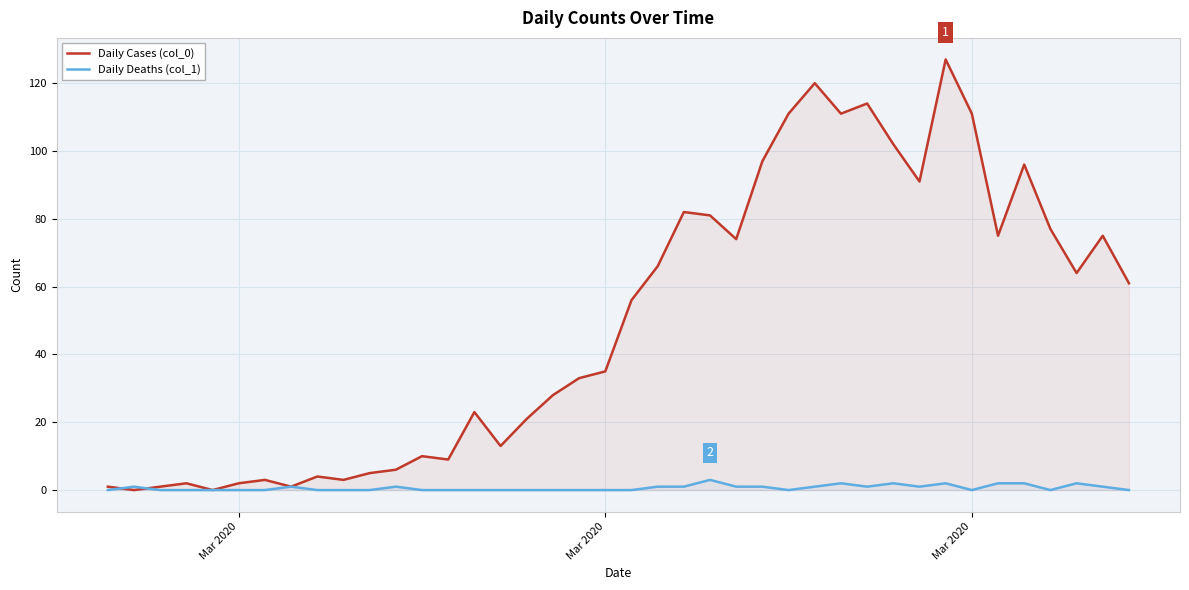

What are all the series names shown in the legend?

Daily Cases (col_0), Daily Deaths (col_1)